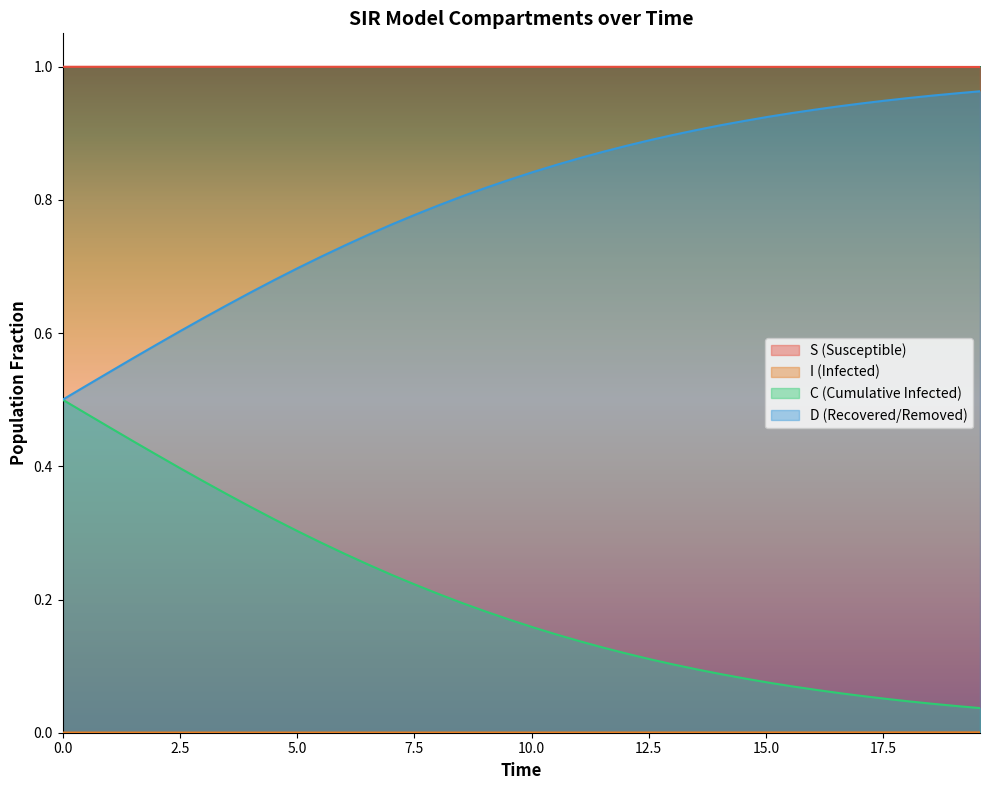

Which series has the largest total across all categories?

S (Susceptible)